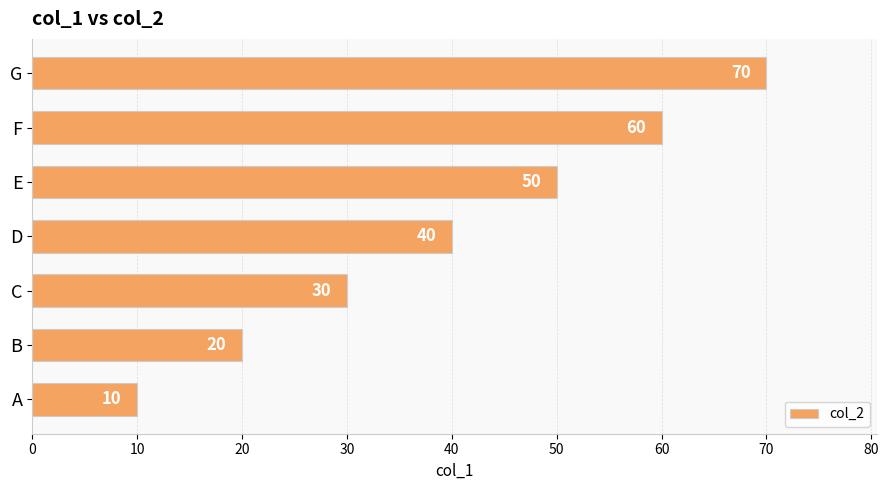

Reading bottom to top, what are all the values shown in this chart?

10	20	30	40	50	60	70